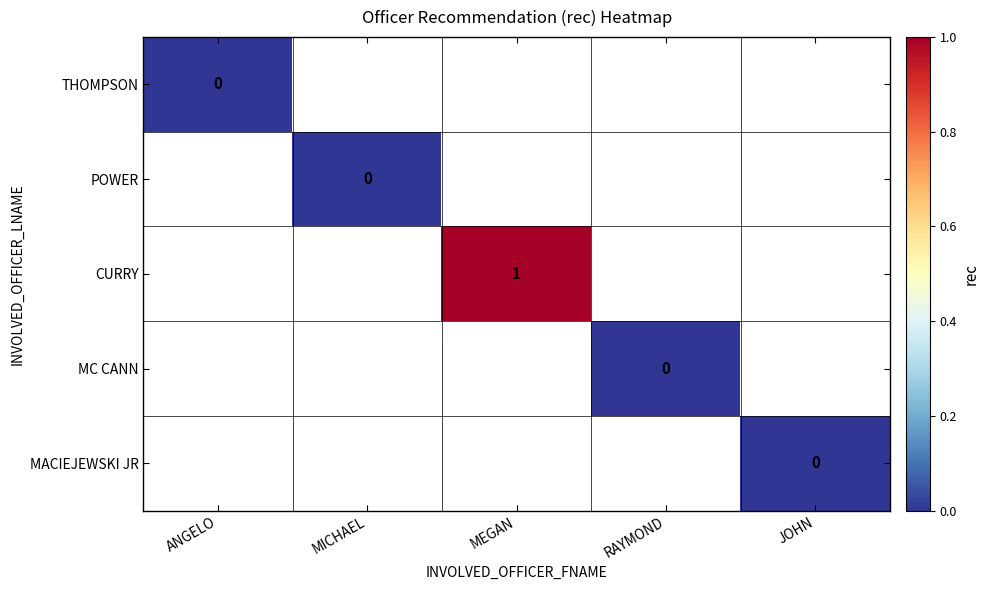

At which label does POWER reach its peak?

ANGELO